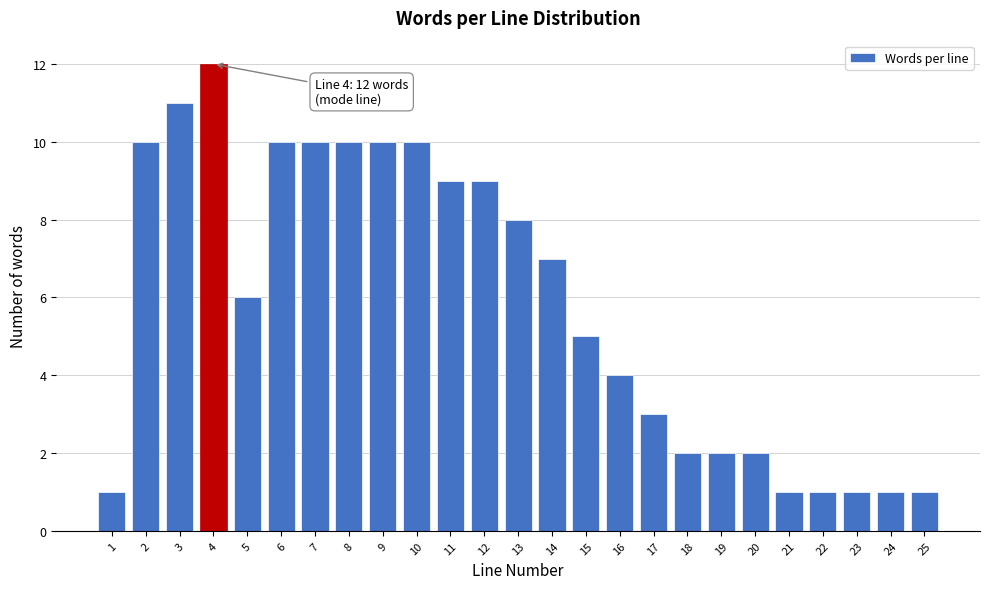

Reading left to right, what are all the values shown in this chart?

1	10	11	12	6	10	10	10	10	10	9	9	8	7	5	4	3	2	2	2	1	1	1	1	1